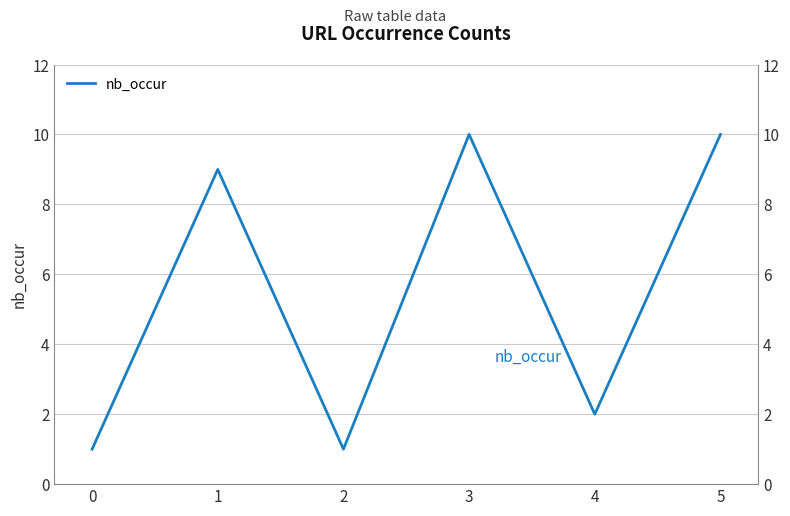

Reading right to left, extract all data points from this chart.

5=10	4=2	3=10	2=1	1=9	0=1